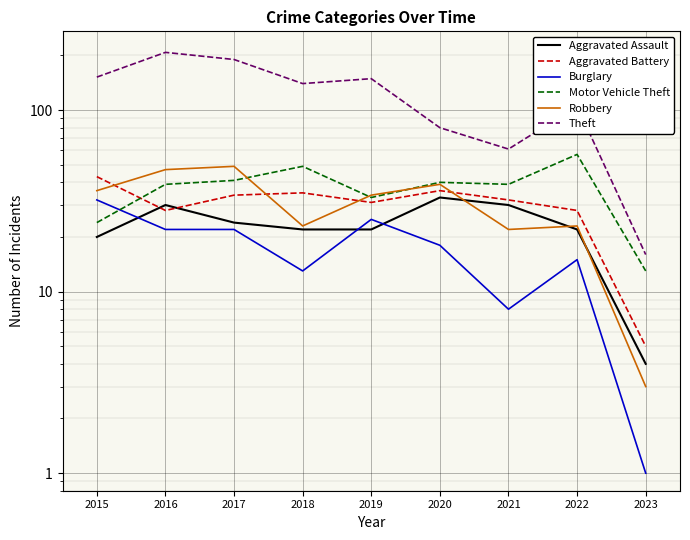

What is the value of the Aggravated Assault point at the 2nd from the left?

30